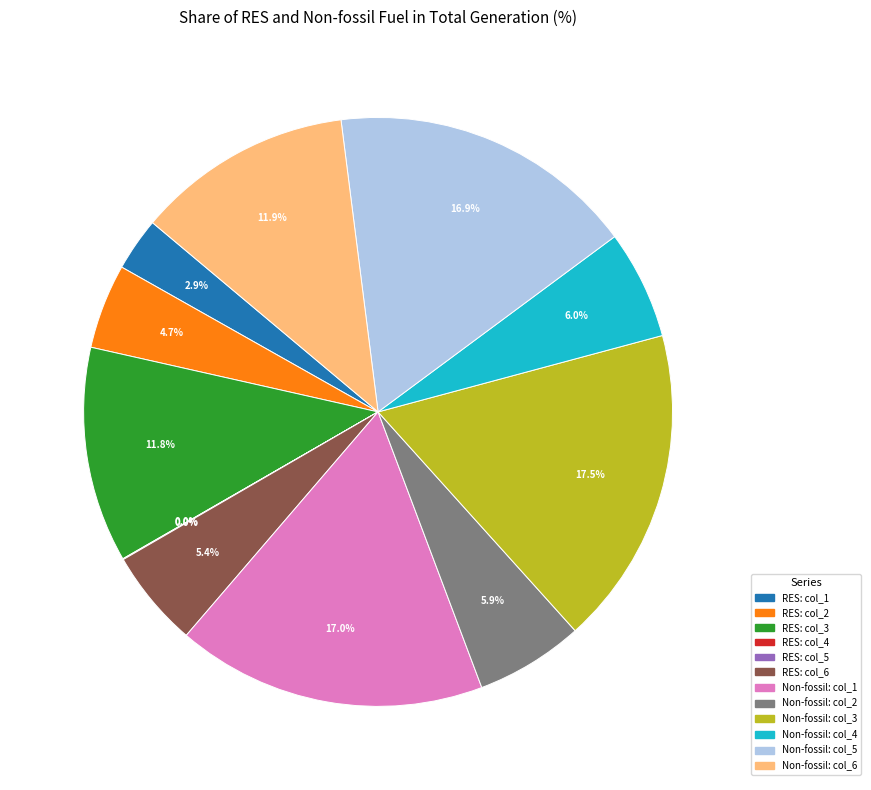

Approximately how many times larger is the value at Non-fossil: col_6 compared to Non-fossil: col_2?

2.0